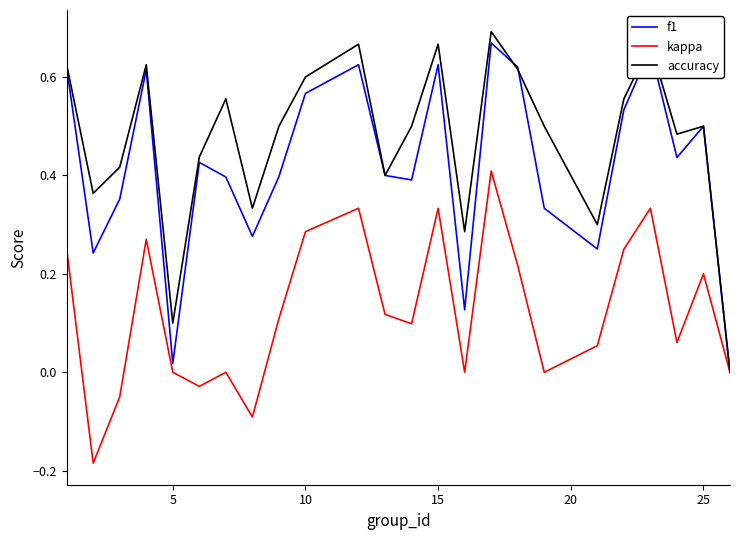

Which series has the largest total across all categories?

accuracy